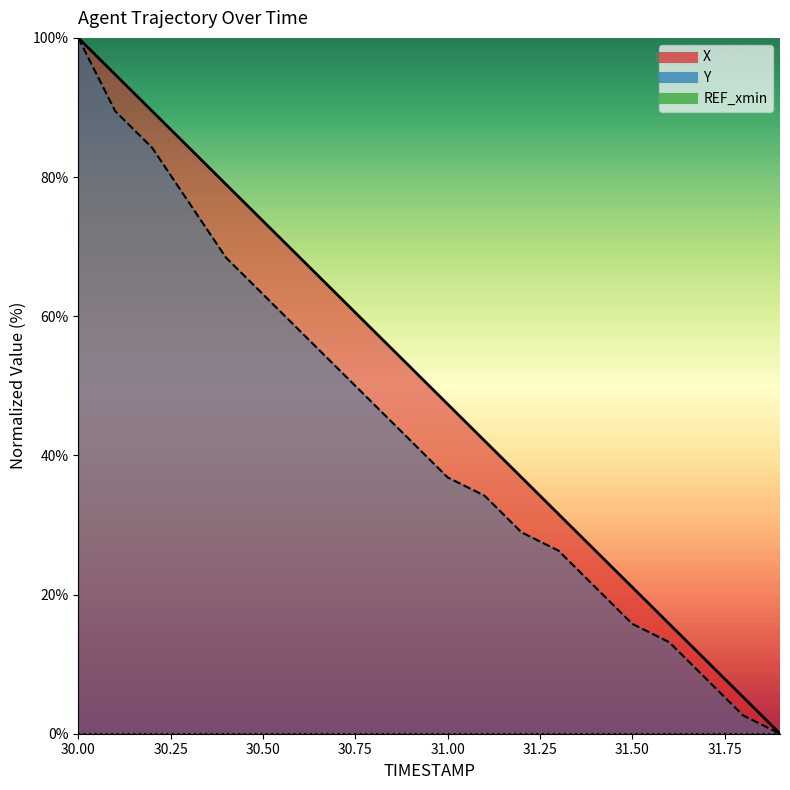

At how many categories does at least one series exceed 64?

7